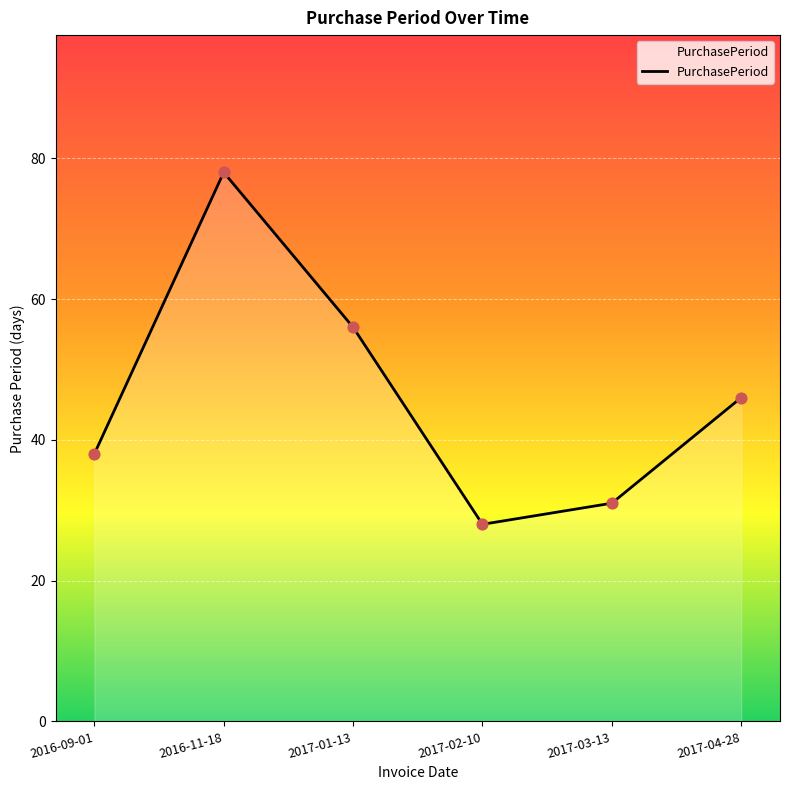

What is the ratio of the value at 2016-11-18 to the value at 2017-02-10?

2.8